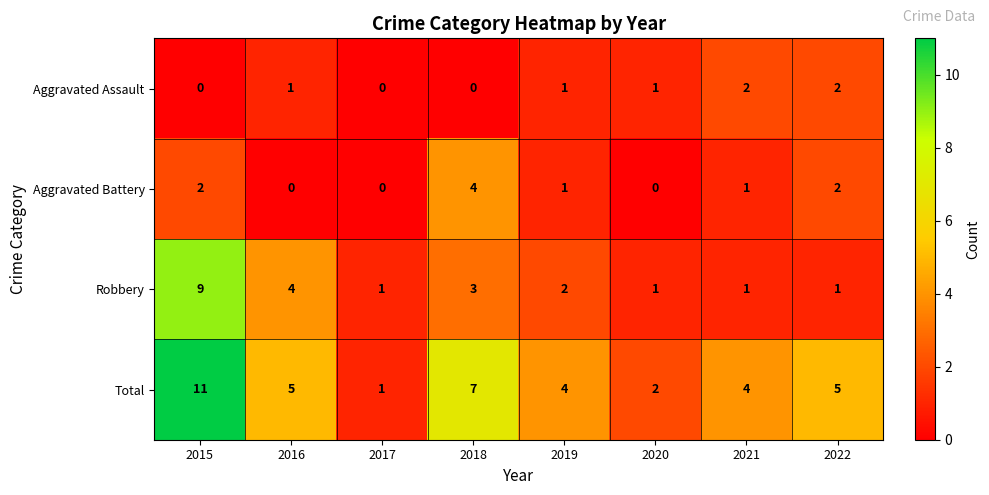

Which series has the largest total across all categories?

Total